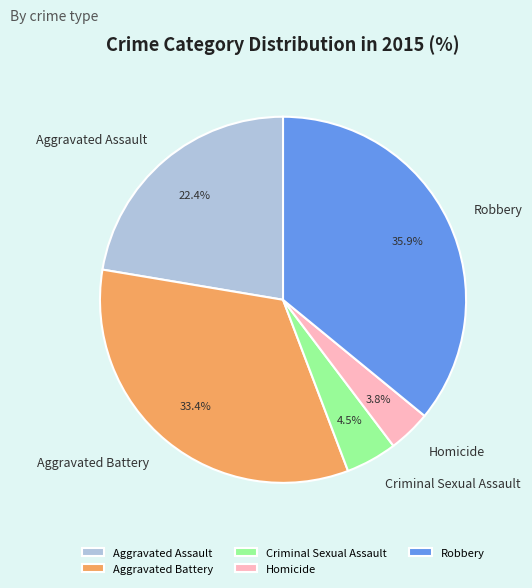

Is there a majority slice in this chart?

No